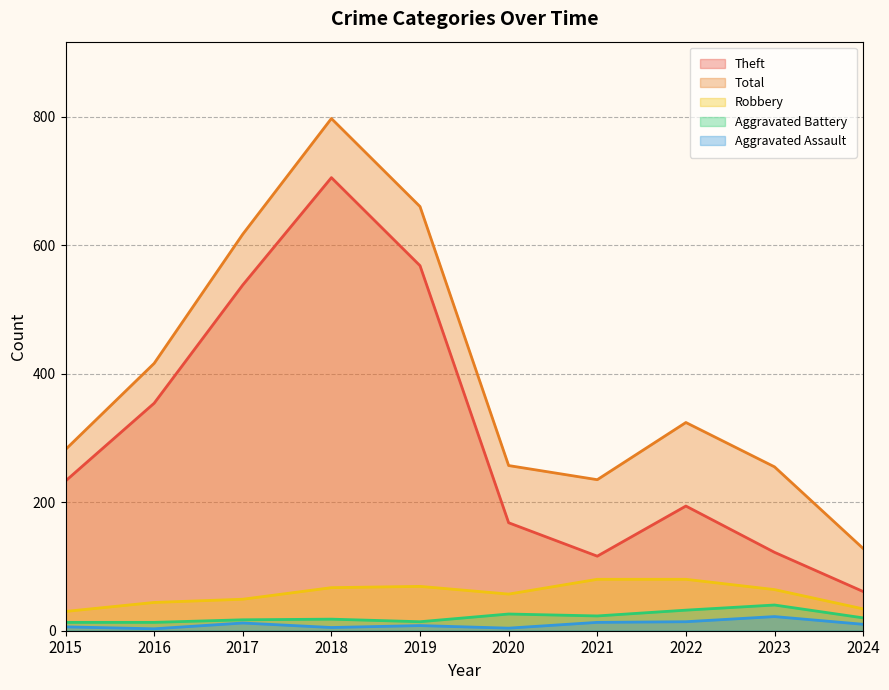

How many lines are shown in the chart?

5